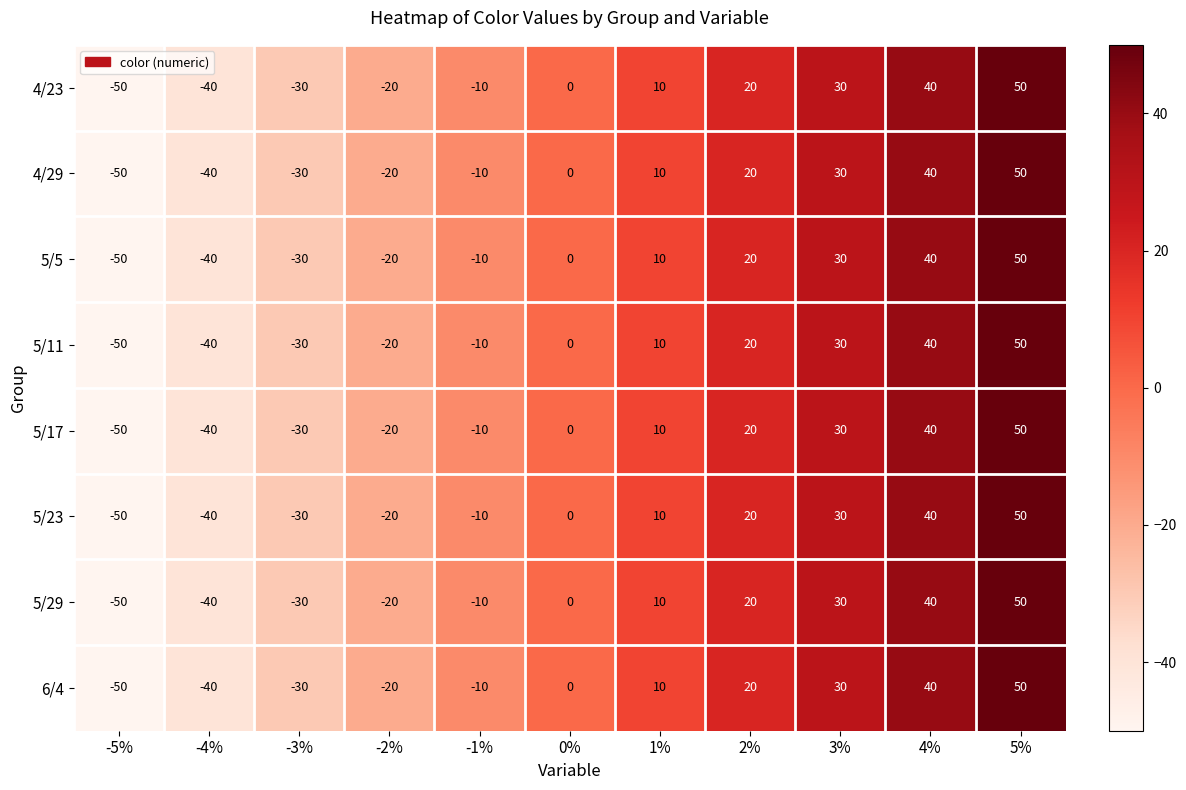

The value of 5/29 at -4% is -40. True or false?

True